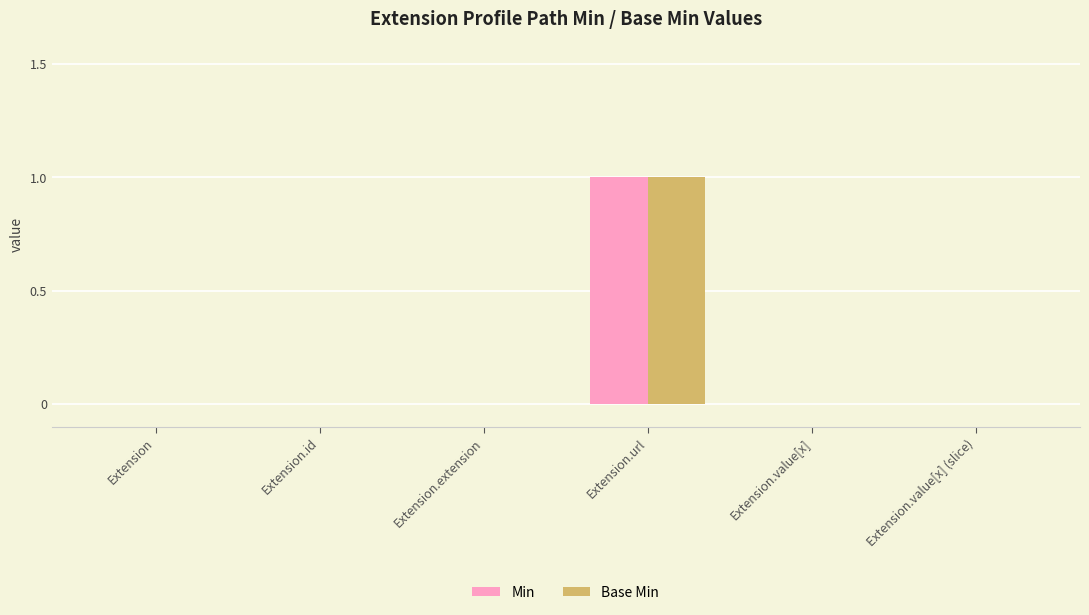

At which category is the sum across all series the highest?

Extension.url